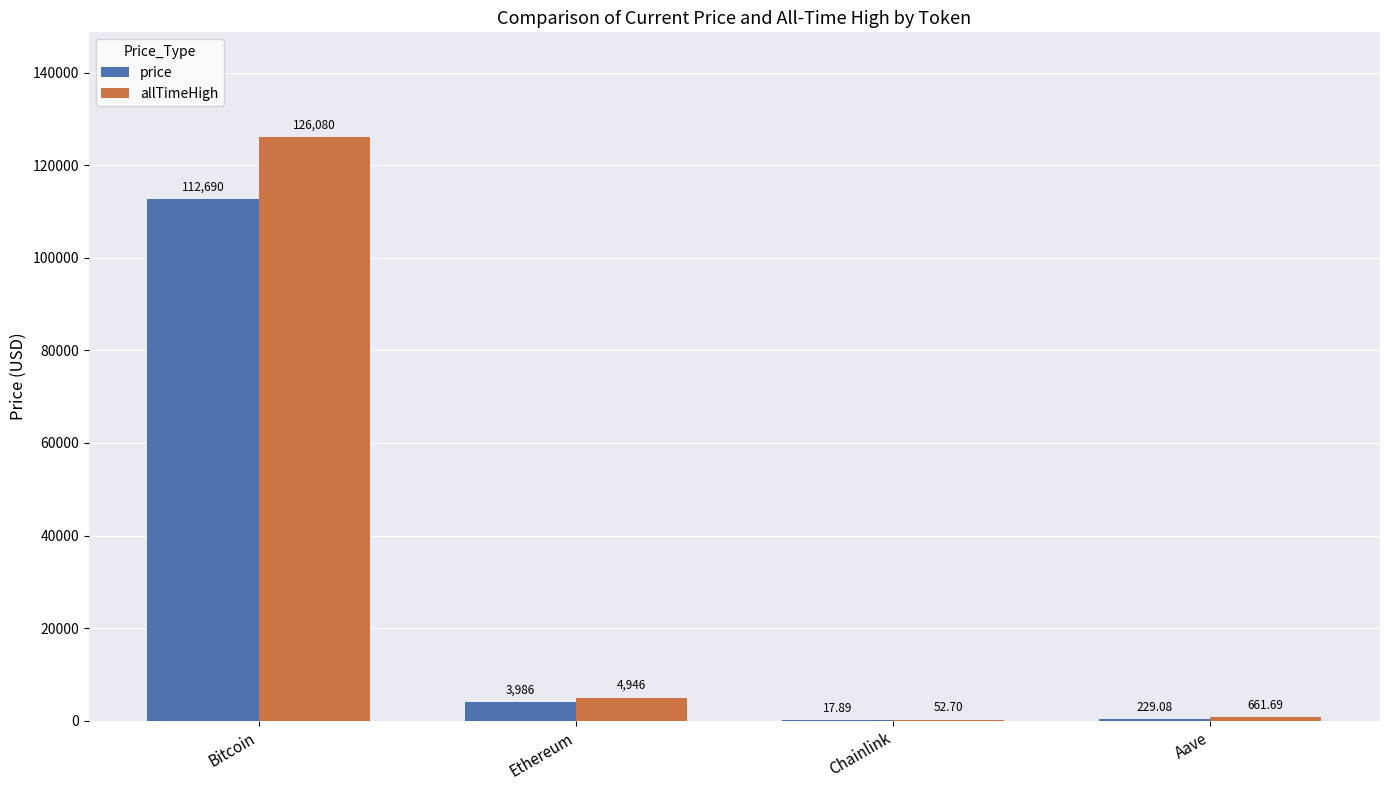

Reading right to left, what are all the values shown in this chart?

price: Aave=229.1	Chainlink=17.9	Ethereum=3986.1	Bitcoin=112690.0
allTimeHigh: Aave=661.7	Chainlink=52.7	Ethereum=4946.1	Bitcoin=126080.0